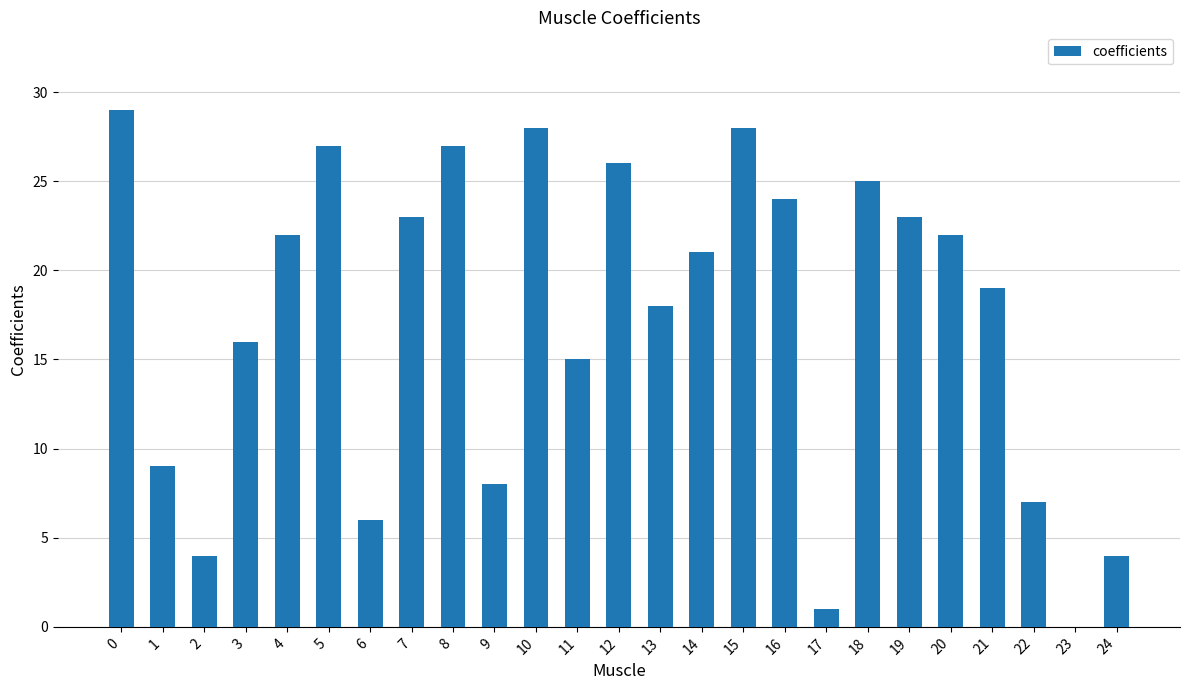

What is the sum of all values?

432